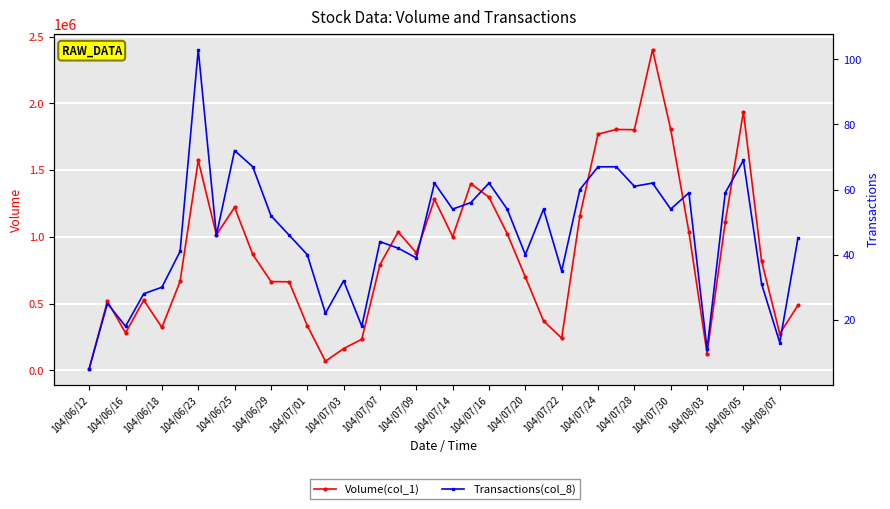

Which series has the widest spread of values?

Volume(col_1)